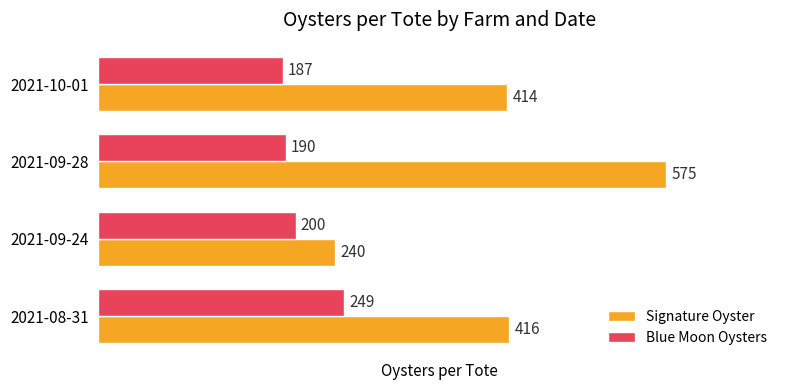

How many data points does each series have?

4